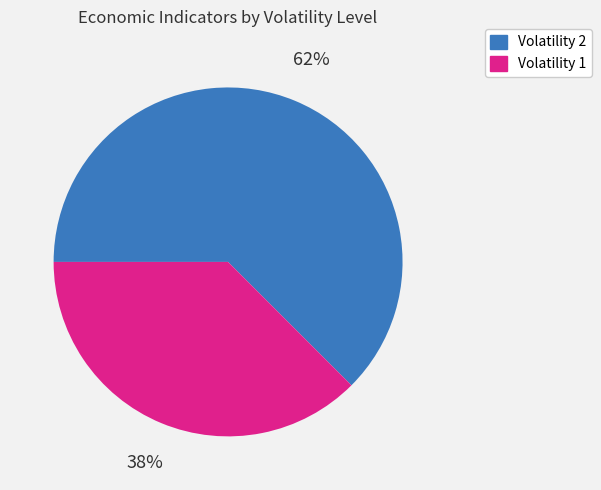

Between Volatility 1 and Volatility 2, which is larger?

Volatility 2